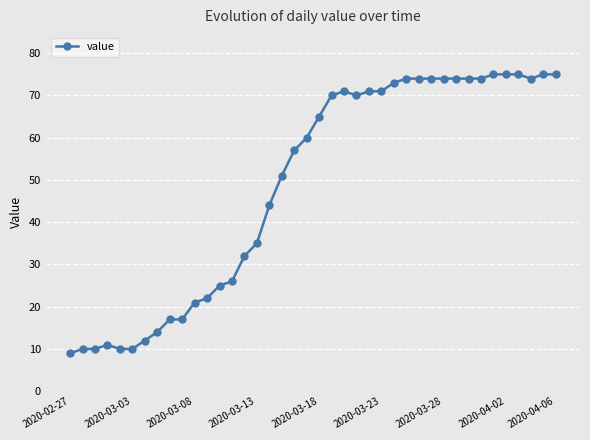

What is the value of the 4th point from the left?

11